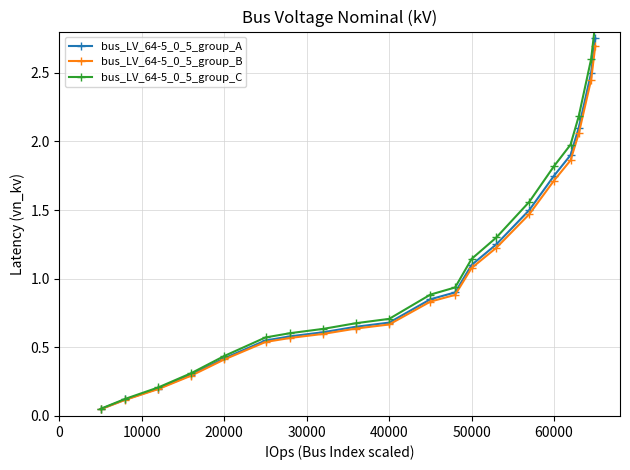

How many categories are shown in the chart?

20